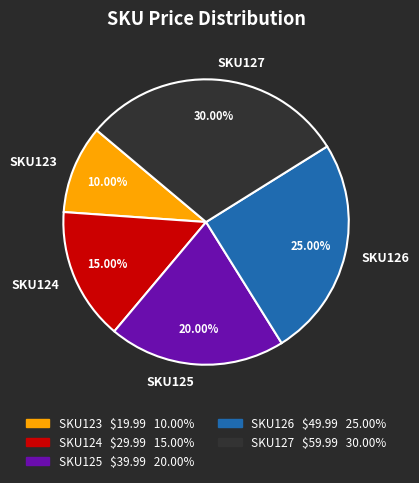

Rank the categories by value from highest to lowest.

SKU127, SKU126, SKU125, SKU124, SKU123